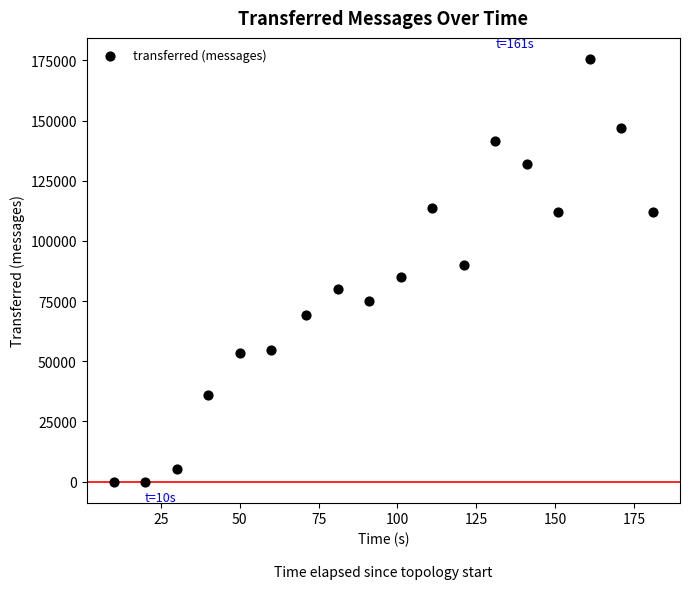

What is the range of Y values (max minus min)?

175560